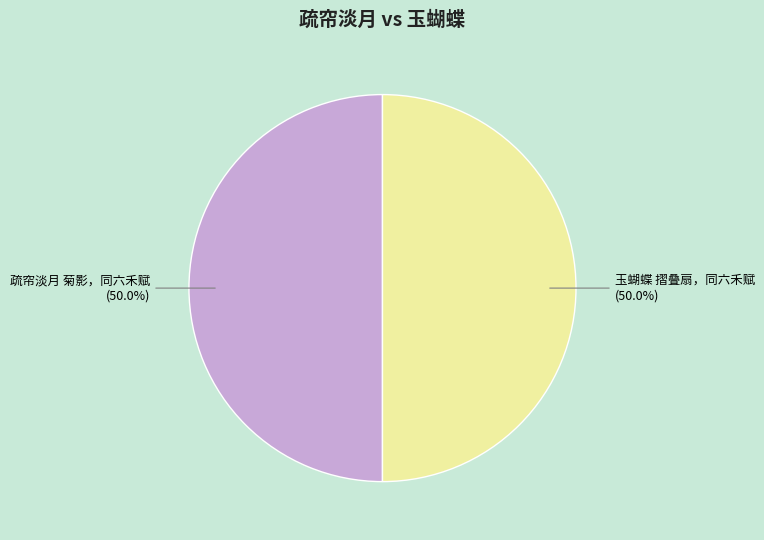

How many slices are in this pie chart?

2